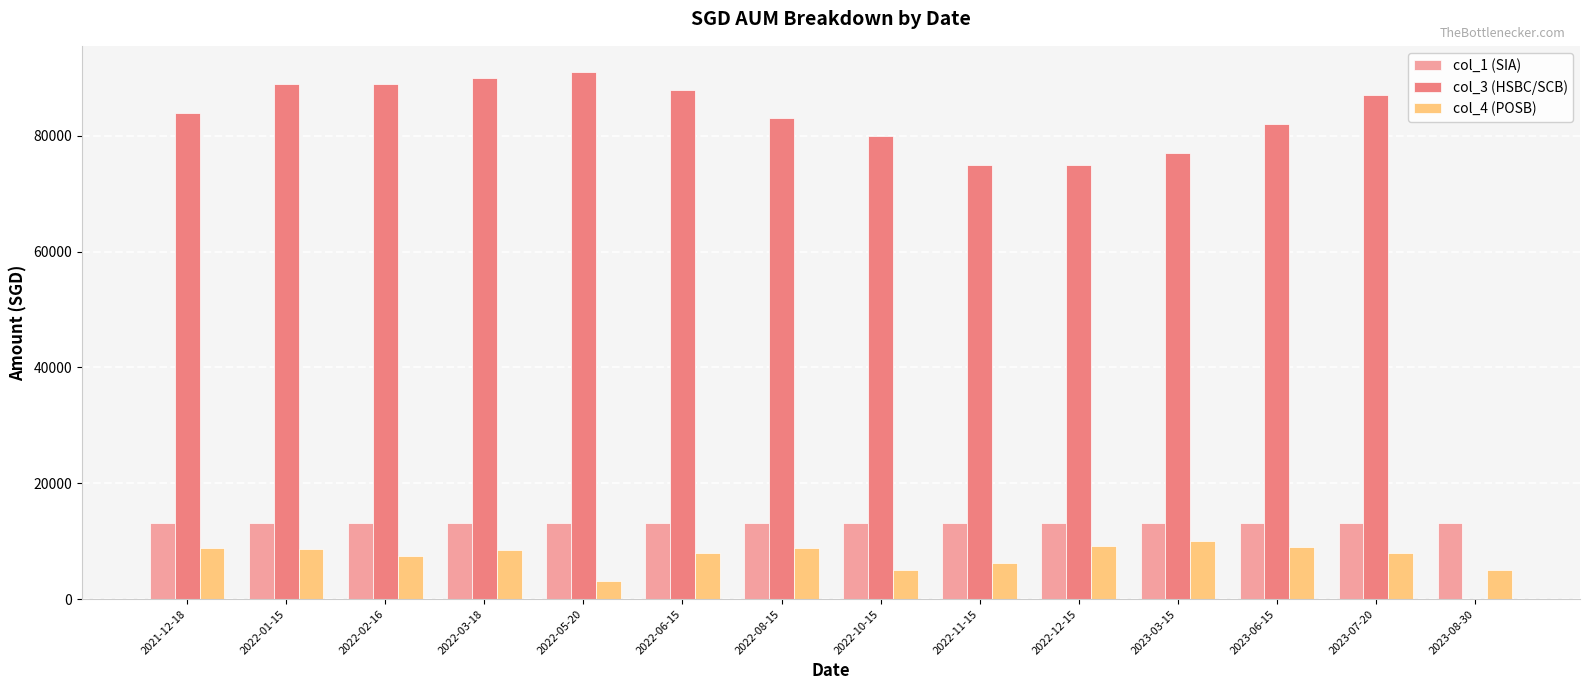

What are all the series names shown in the legend?

col_1 (SIA), col_3 (HSBC/SCB), col_4 (POSB)